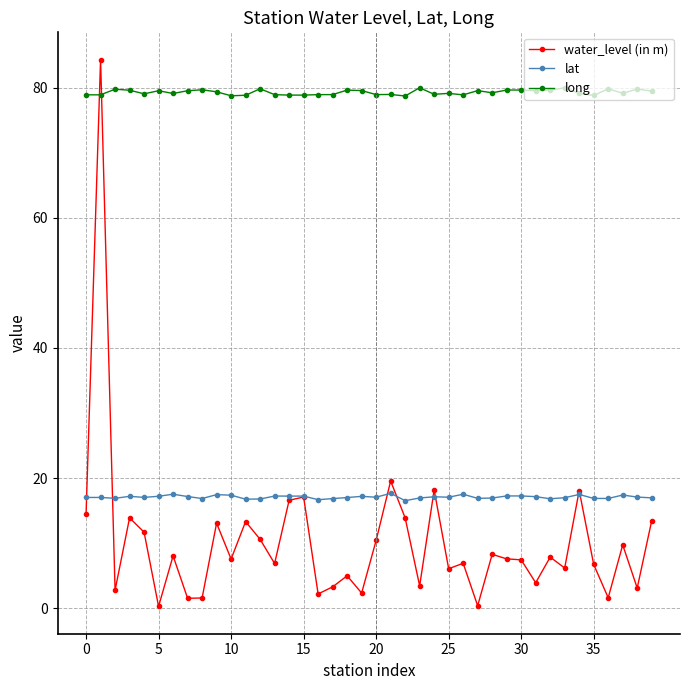

True or false: water_level (in m) has more than 1 points higher than both neighbors.

True